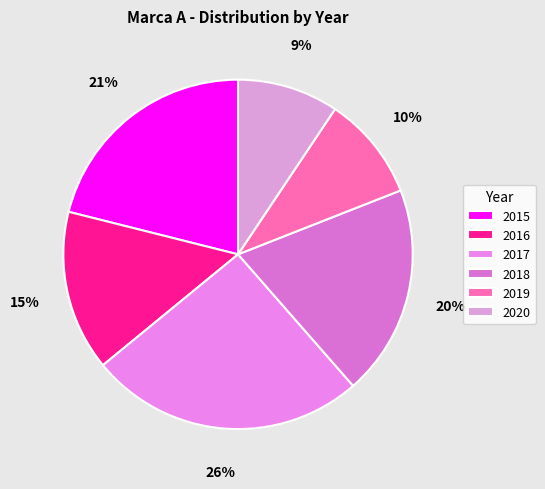

Which slice is the largest?

2017